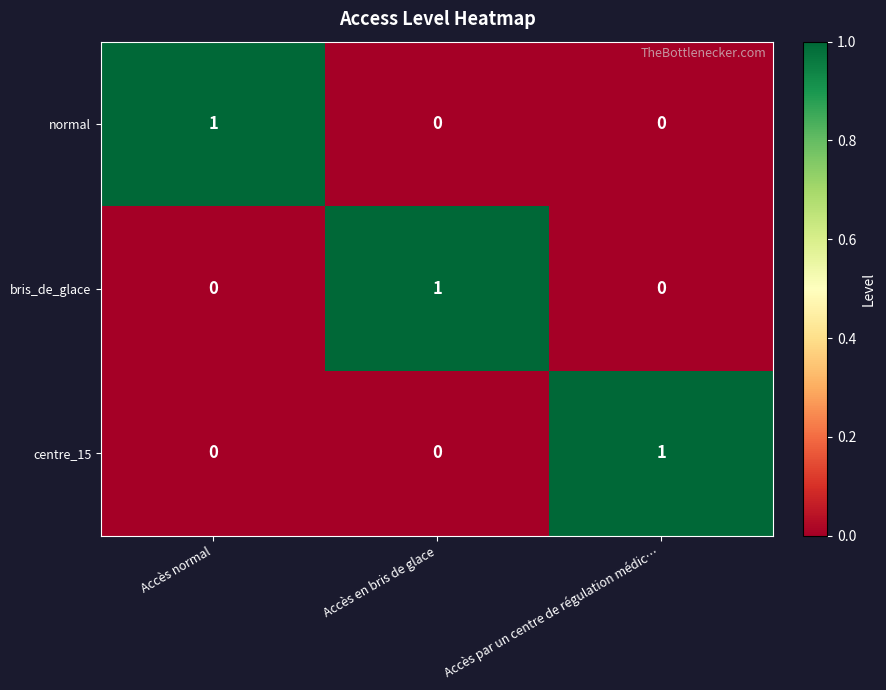

At how many categories does at least one series exceed 0?

3